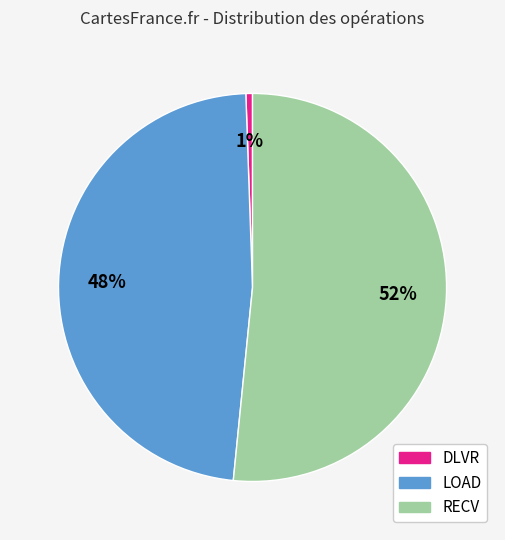

To the nearest percent, what is the average slice percentage?

33%